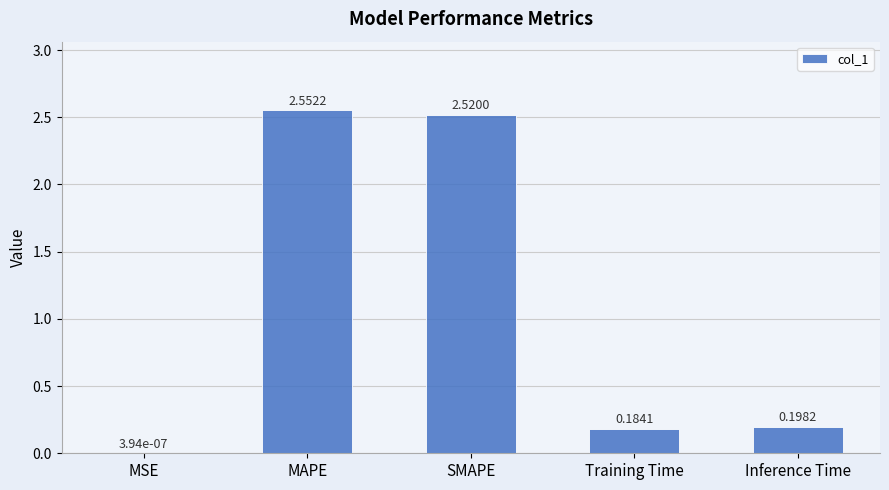

Where is the data nearest to the value 1?

Inference Time